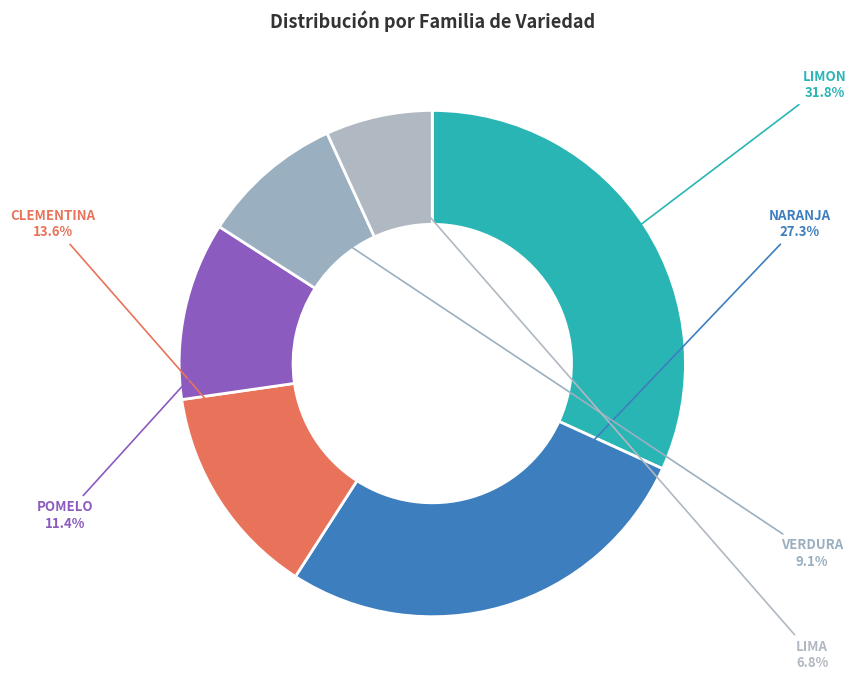

Rank the categories by value from highest to lowest.

LIMON, NARANJA, CLEMENTINA, POMELO, VERDURA, LIMA